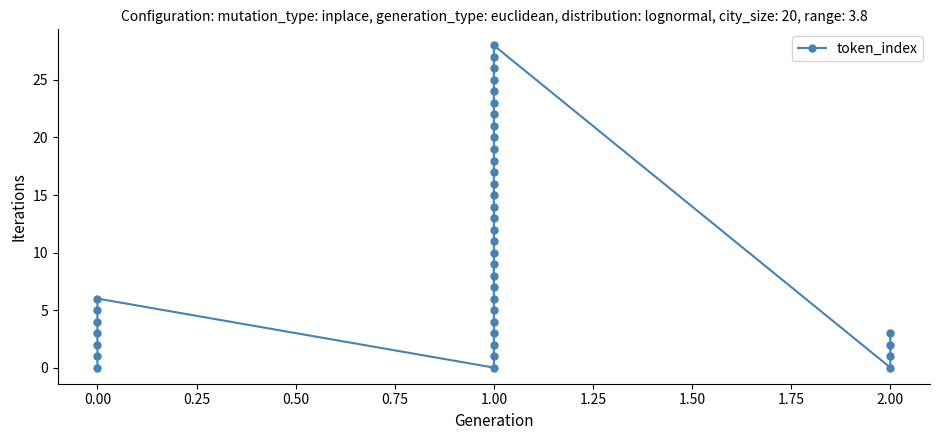

What is the label of the 9th point from the right?

1.00